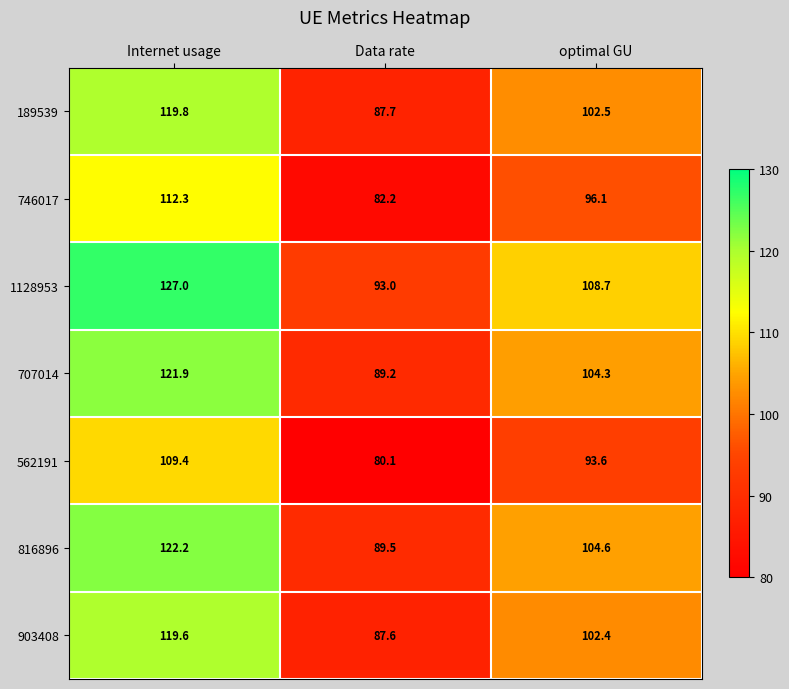

At how many categories does at least one series exceed 121?

1